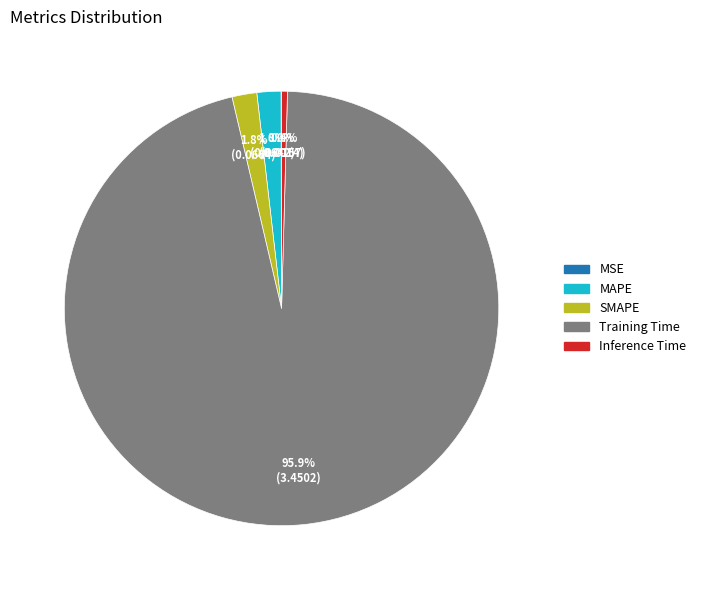

What is the largest slice in the pie chart?

Training Time